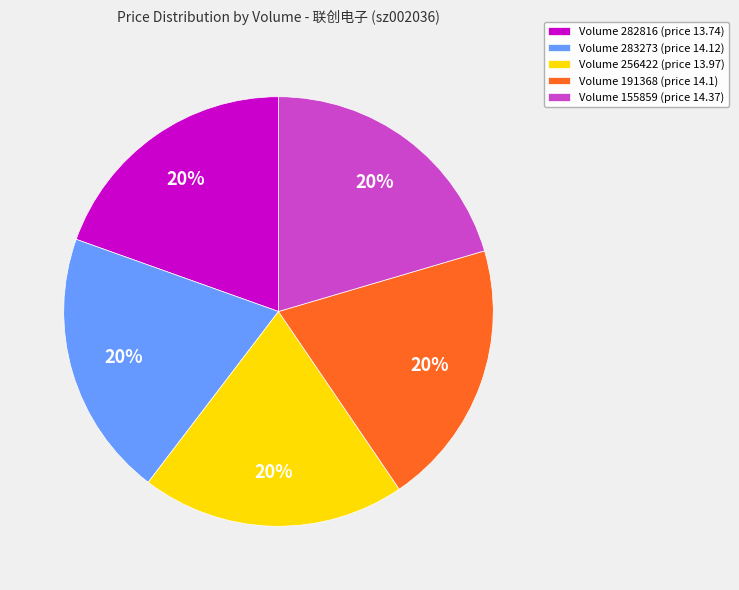

Is it true that Volume 191368 (price 14.1) is 30% of the pie?

False